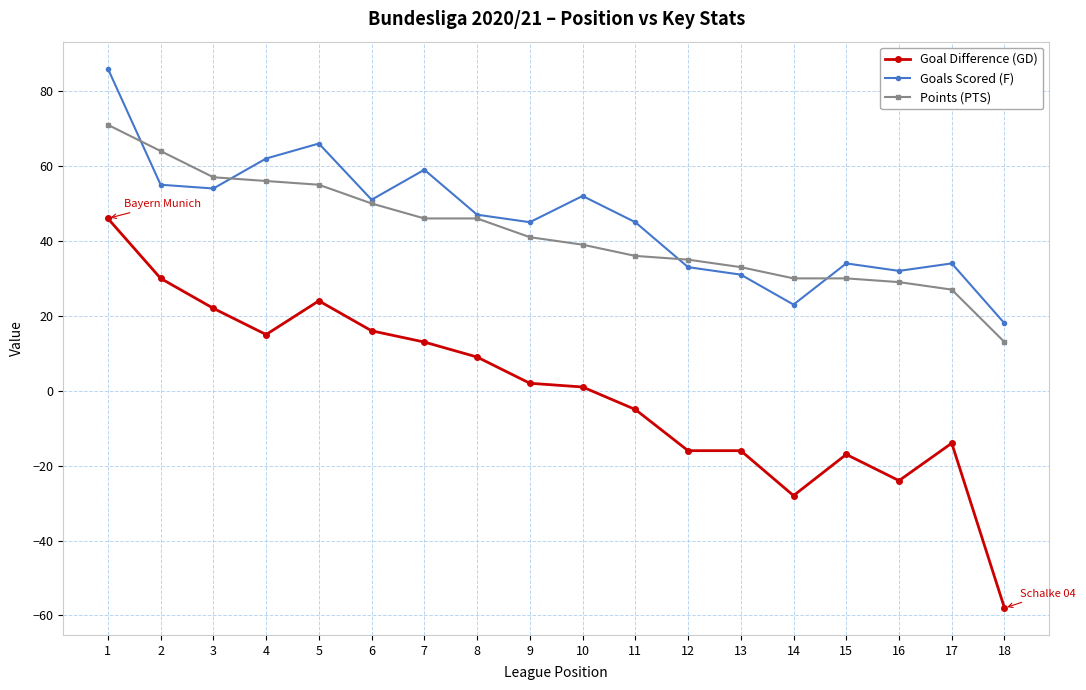

How many positive values does the Goal Difference (GD) series have?

10